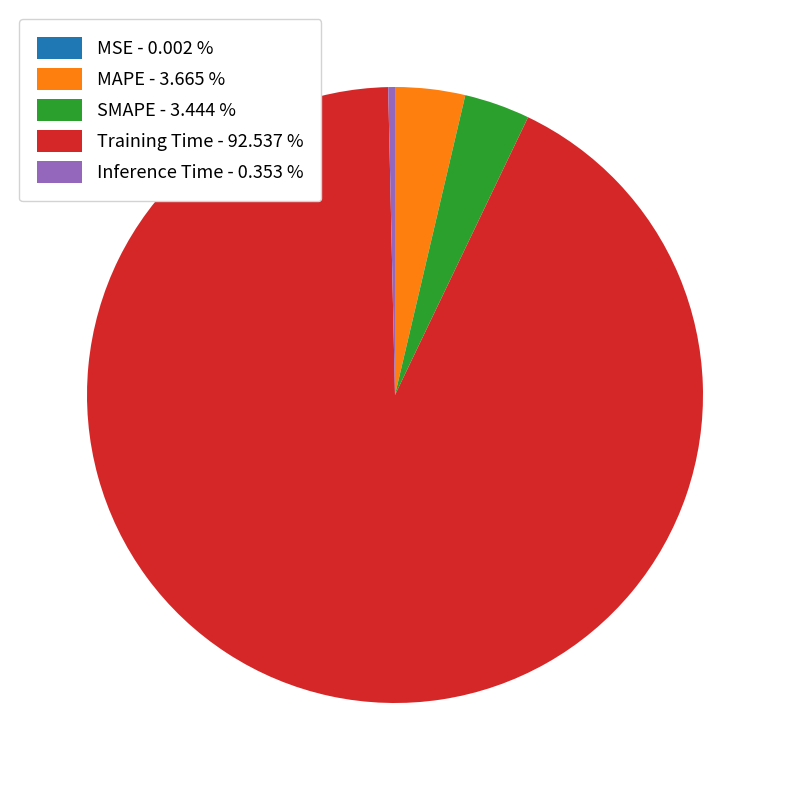

Is Training Time - 92.537 % the majority of the pie?

Yes